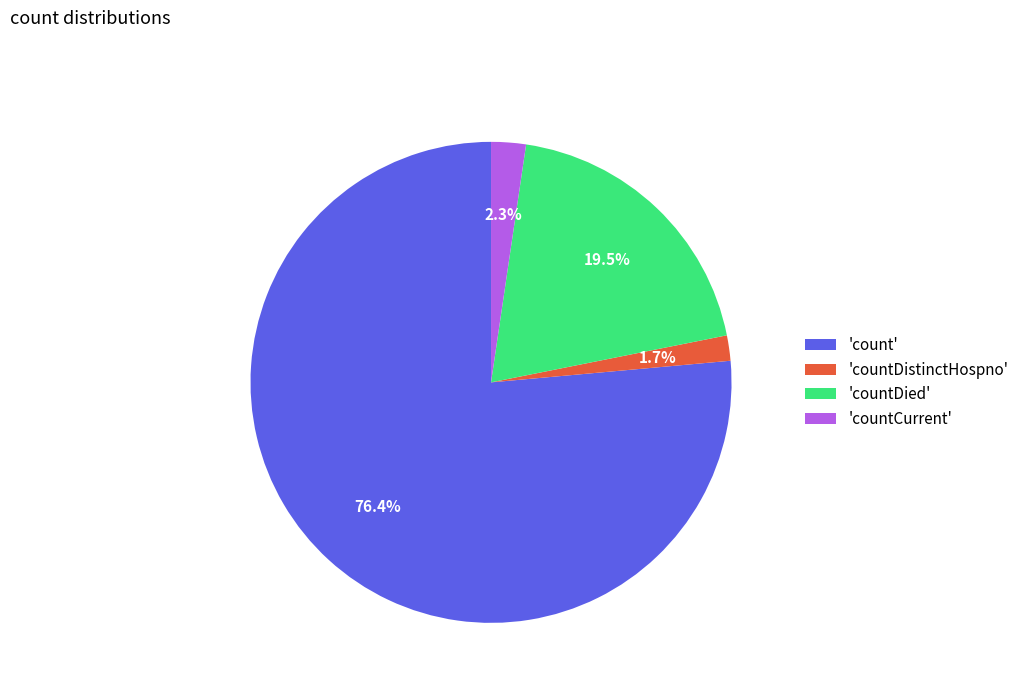

Rank the categories by value from lowest to highest.

'countDistinctHospno', 'countCurrent', 'countDied', 'count'